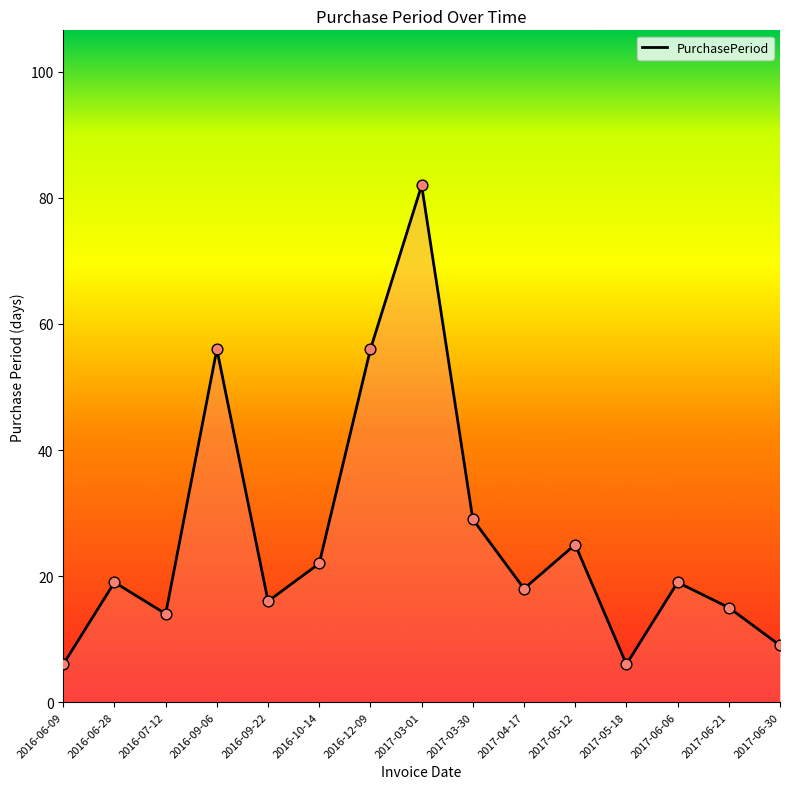

What is the change in value from 2016-06-28 to 2016-09-06?

+37